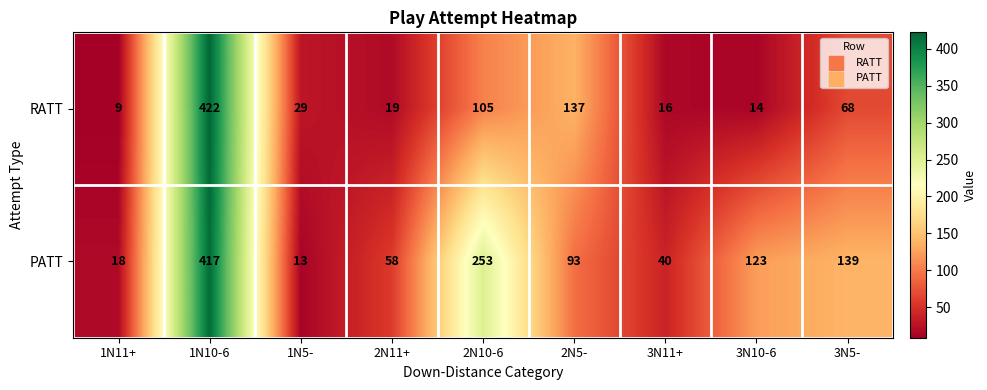

Which series changed the most between 2N11+ and 3N10-6?

PATT